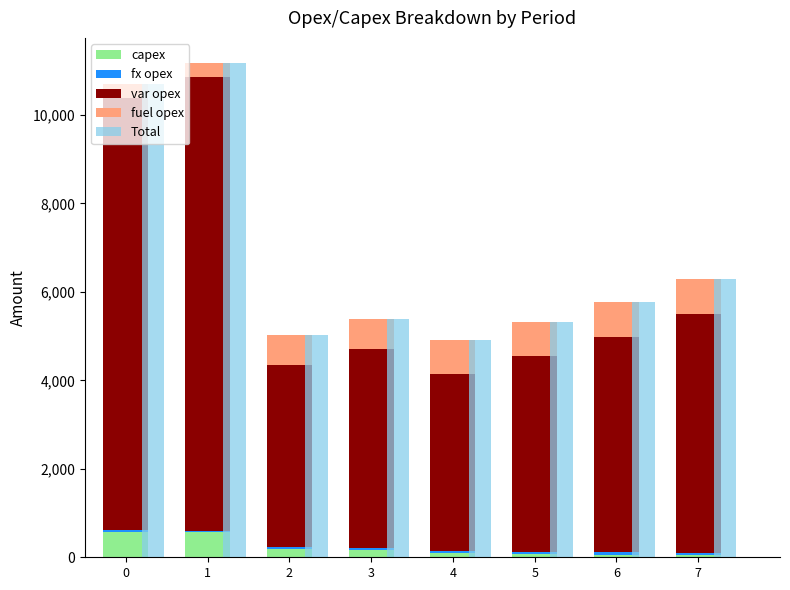

What is the difference between the capex values at 0 and 2?

399